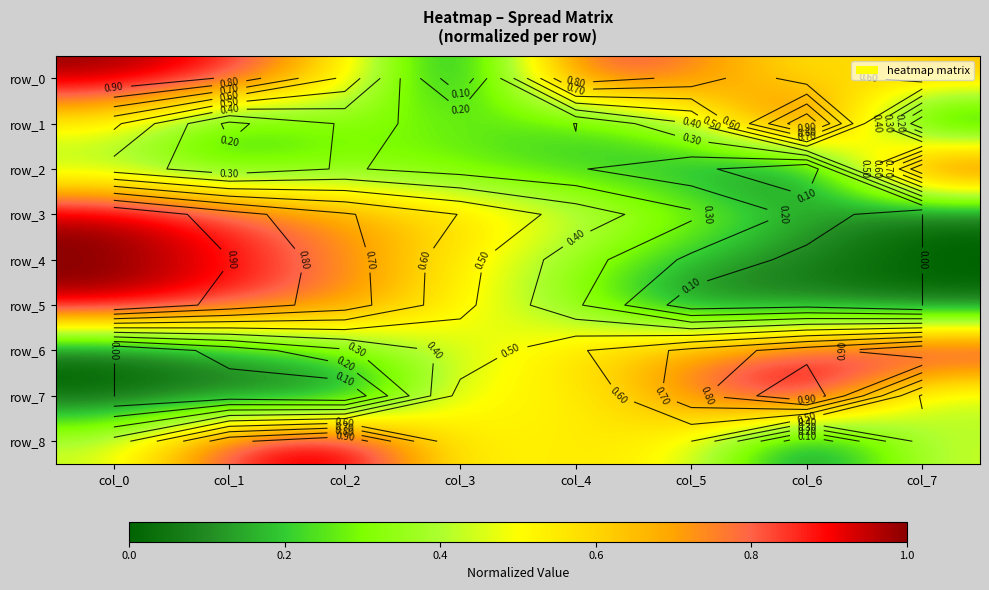

Reading right to left, extract all data points from this chart.

row_0: 0.7	0.5	0.8	0.9	0.0	0.6	0.9	1.0
row_1: 0.0	1.0	0.4	0.2	0.3	0.3	0.2	0.5
row_2: 1.0	0.0	0.1	0.2	0.3	0.3	0.2	0.4
row_3: 0.0	0.2	0.3	0.5	0.6	0.7	0.8	1.0
row_4: 0.0	0.1	0.2	0.3	0.5	0.7	0.9	1.0
row_5: 0.0	0.1	0.0	0.3	0.5	0.8	0.9	1.0
row_6: 1.0	0.9	0.7	0.6	0.4	0.3	0.1	0.0
row_7: 0.4	1.0	0.8	0.5	0.5	0.0	0.0	0.0
row_8: 0.4	0.0	0.5	0.6	0.5	1.0	0.9	0.4